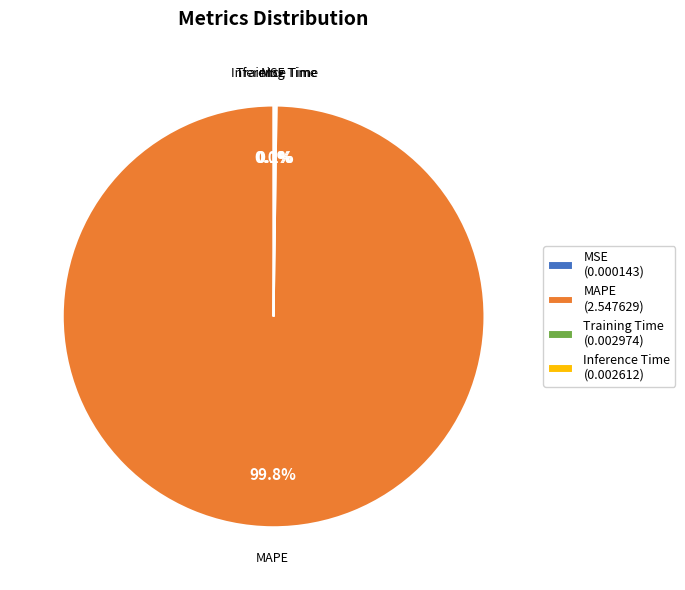

Does any single category account for the majority?

Yes